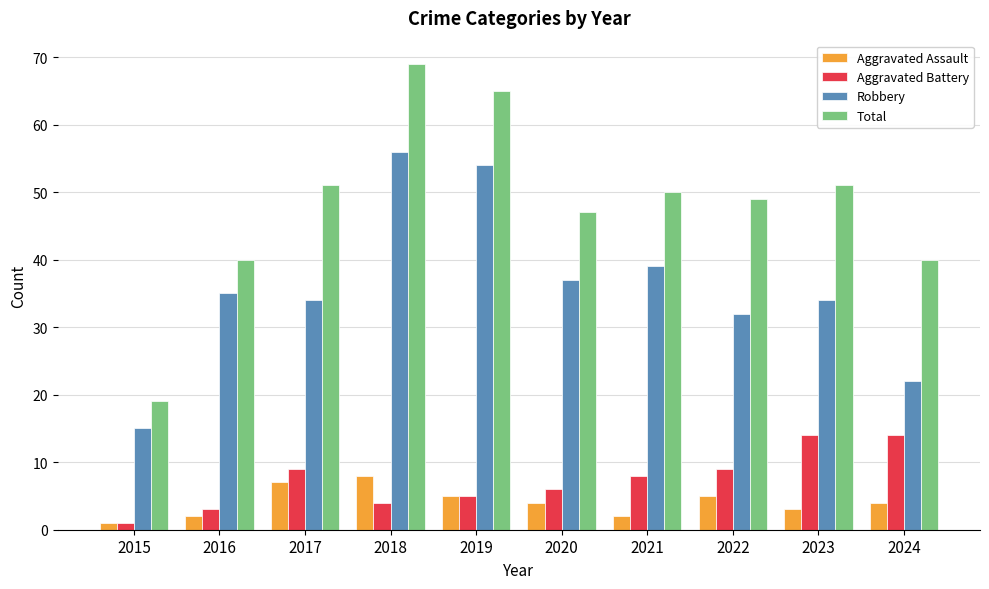

The value of Aggravated Assault at 2018 is 5. True or false?

False